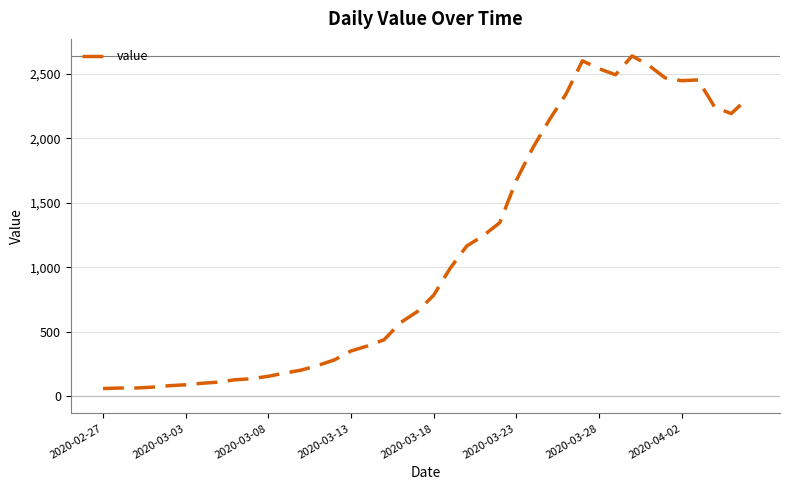

What is the minimum value shown in the chart?

61